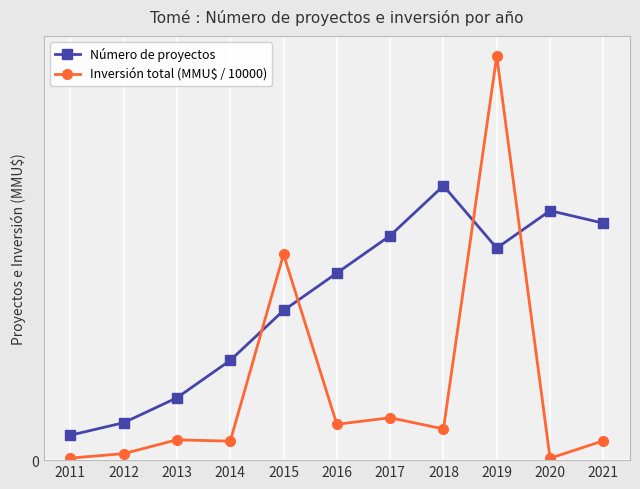

Does the chart display data point markers on the line(s)?

Yes